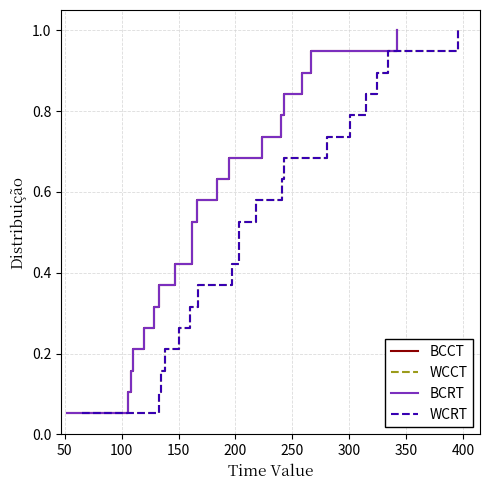

How many lines are shown in the chart?

4